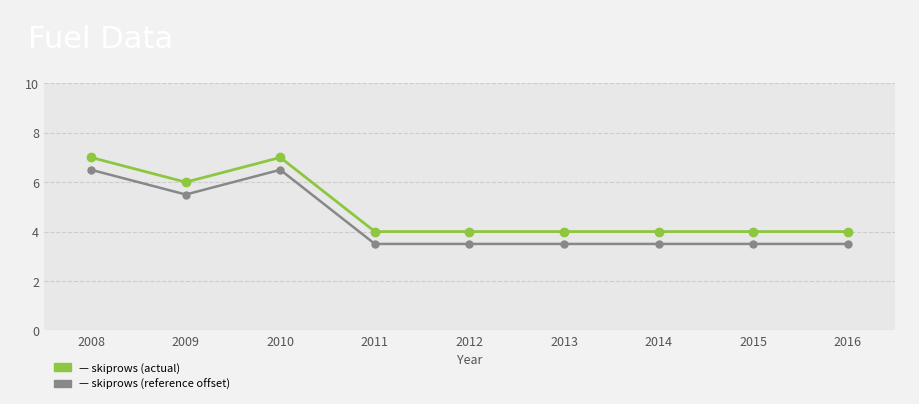

What is the spread (max minus min) of values at 2008?

0.5